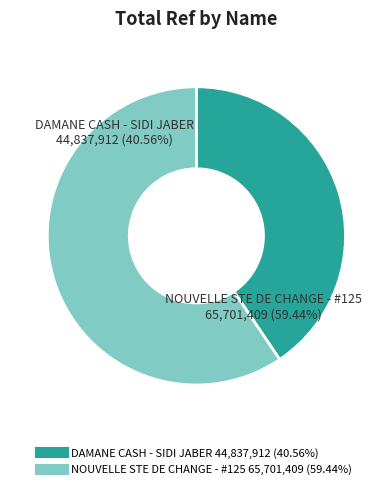

To the nearest percent, what is the combined percentage of NOUVELLE STE DE CHANGE - #125 and DAMANE CASH - SIDI JABER?

100%